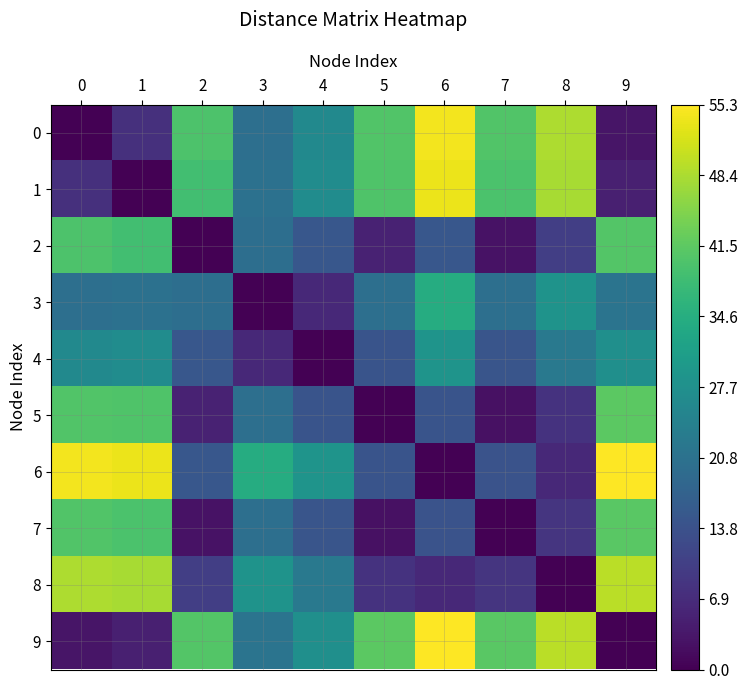

List the series in order of their peak value, lowest first.

4, 3, 2, 7, 5, 8, 1, 0, 6, 9